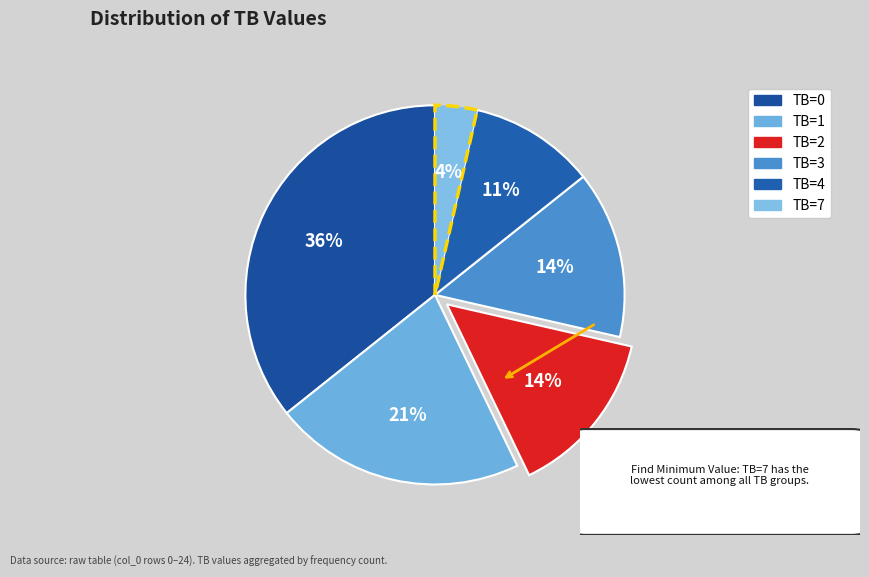

Does TB=7 represent more than half of the total?

No